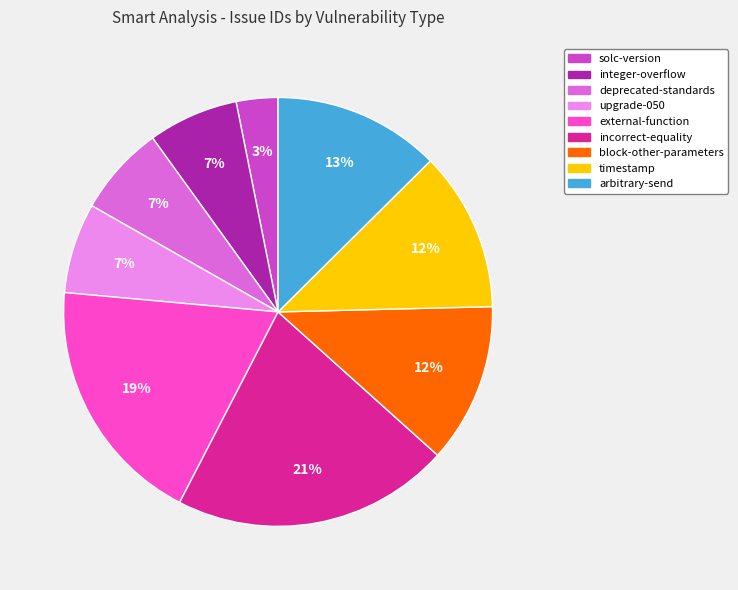

Is it true that timestamp is 12% of the pie?

True